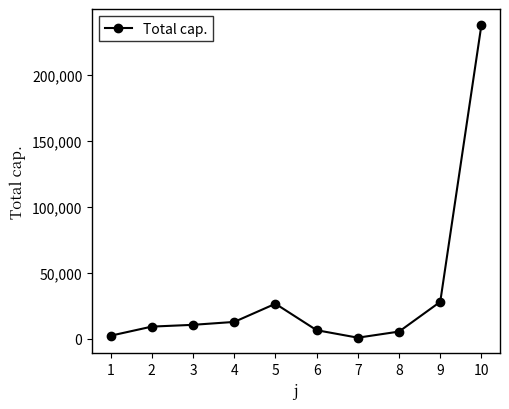

Where does the data first go above 10500?

3